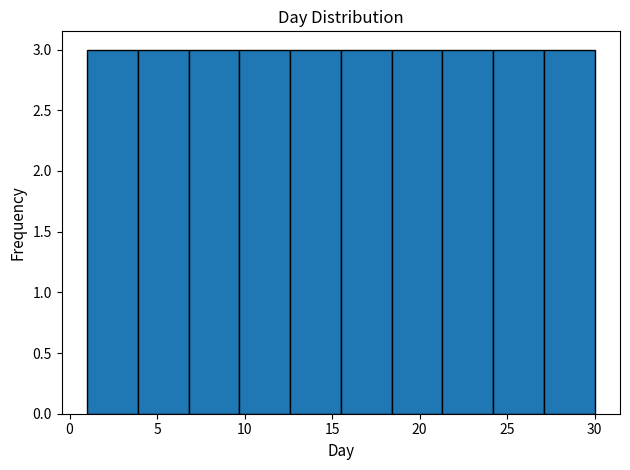

How tall is the bar that spans 6.8 to 9.7 on the x-axis? Neither the bar edges nor the heights are printed on the chart, so give them approximately, as read against the axes.

3